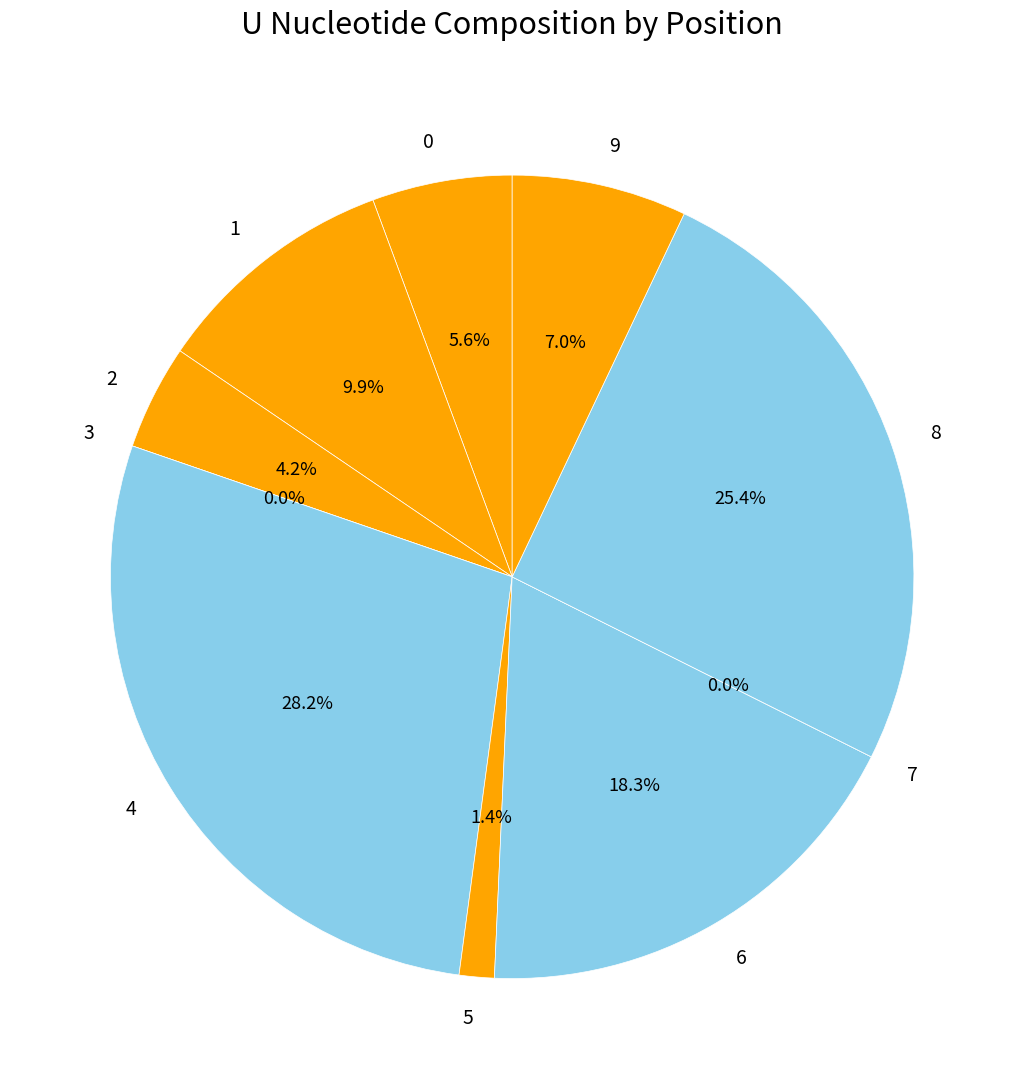

What percentage is the 8 slice, to the nearest percent?

25%